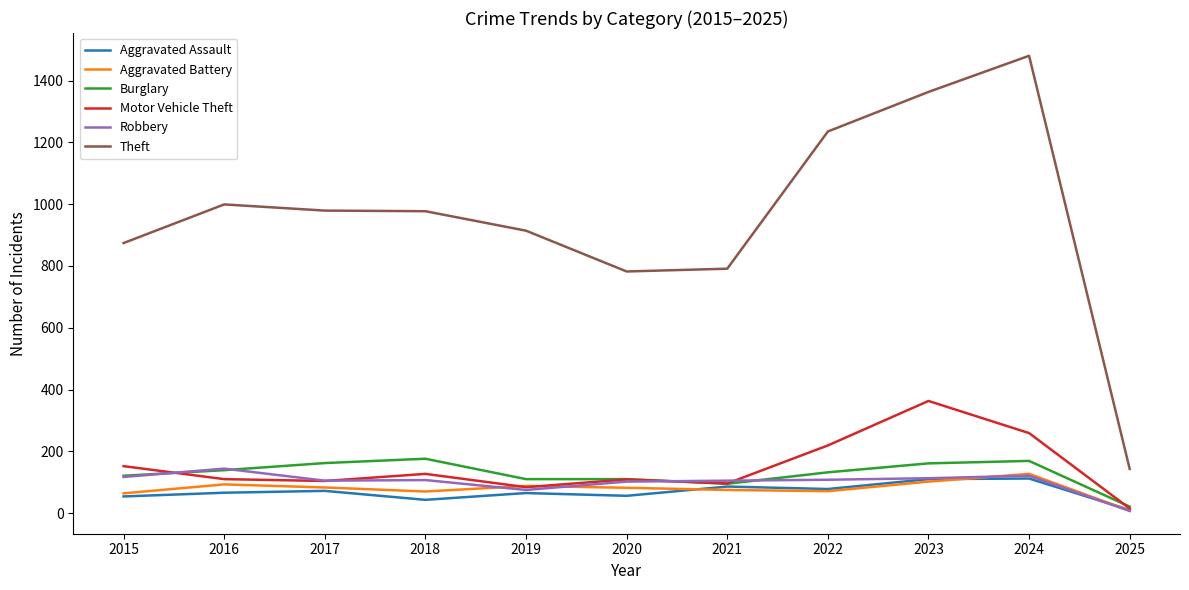

The value of Motor Vehicle Theft at 2015 is 152. True or false?

True